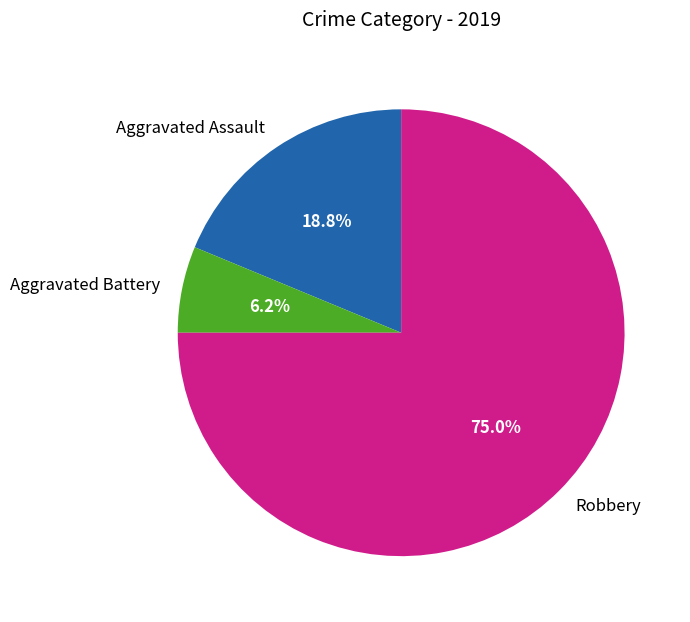

Between Robbery and Aggravated Assault, which is larger?

Robbery